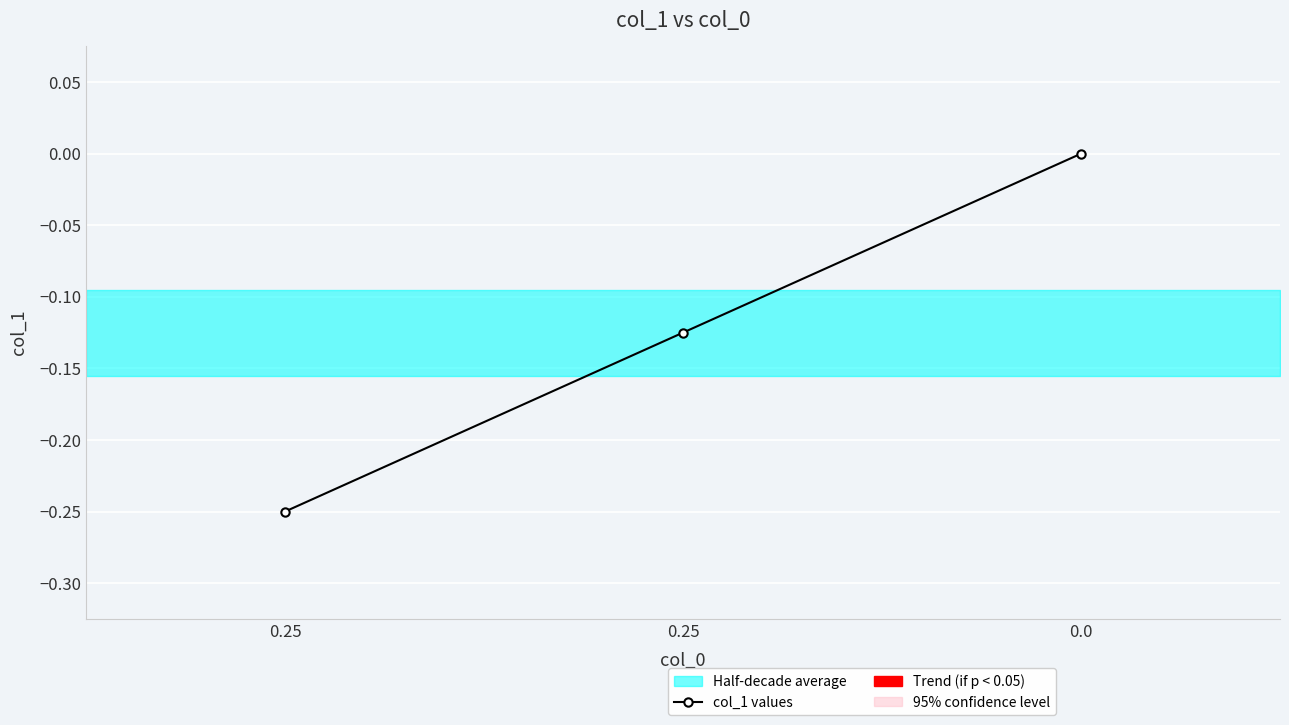

Reading left to right, list all the values displayed in this chart.

-0.2	-0.1	0.0